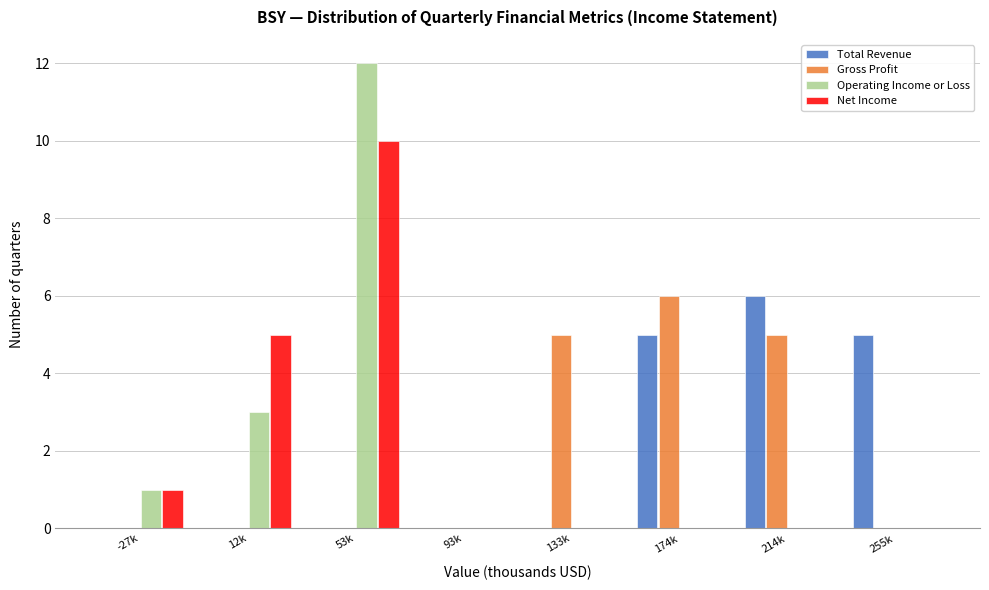

What is the sum of all Operating Income or Loss values?

16